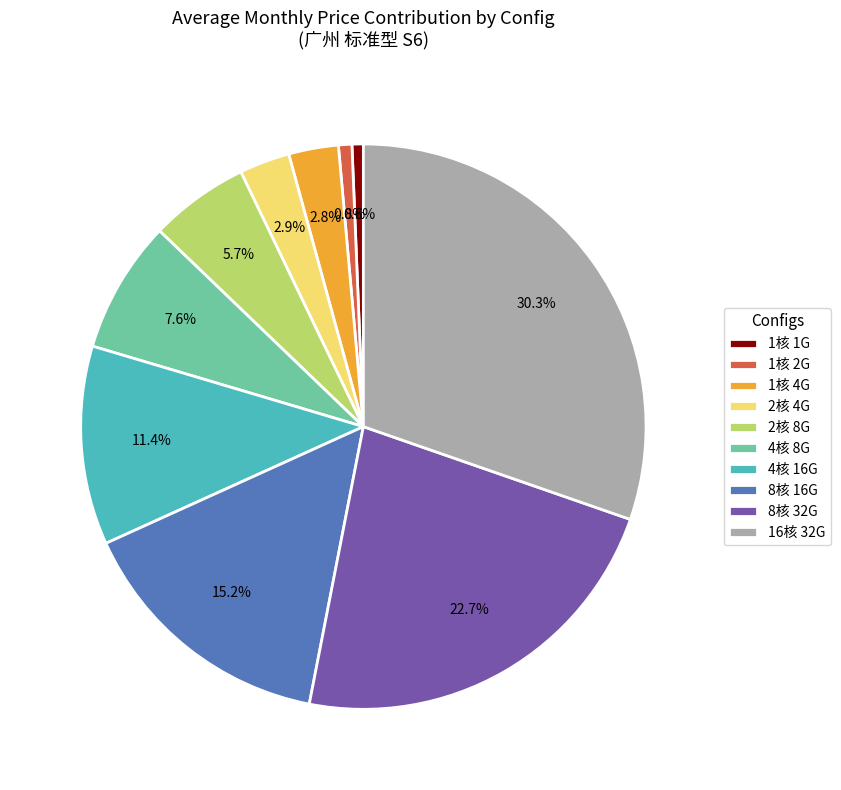

Does any single category account for the majority?

No